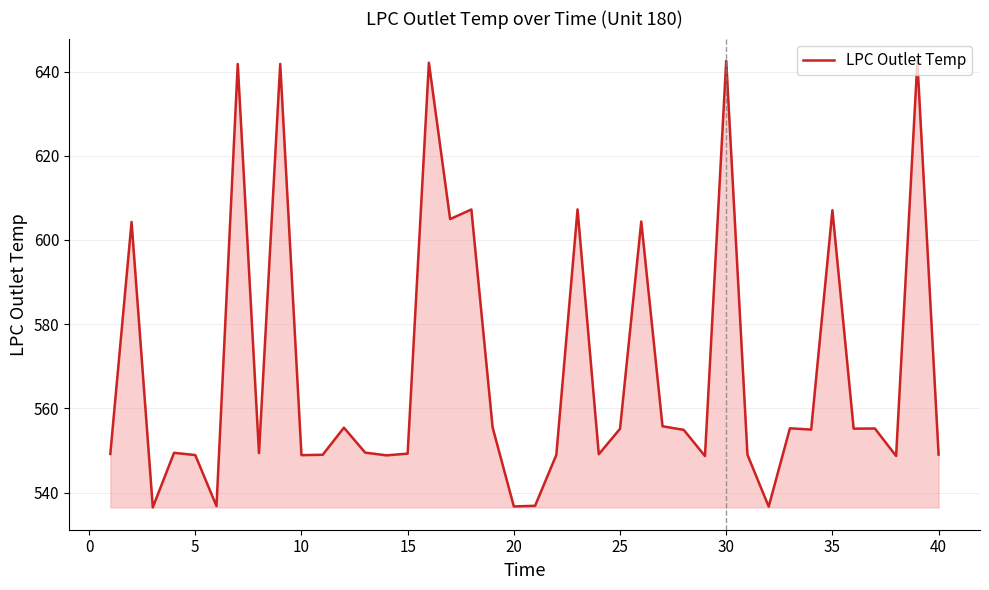

What is the greatest value displayed?

642.5